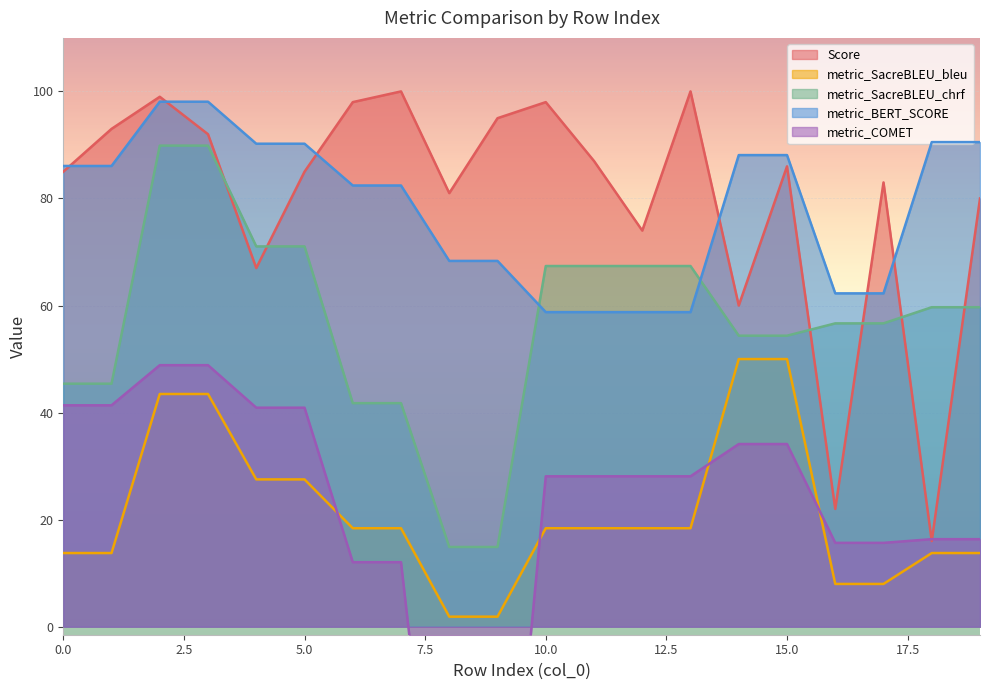

What is the sum of the metric_SacreBLEU_chrf values at 19 and 17?

116.4